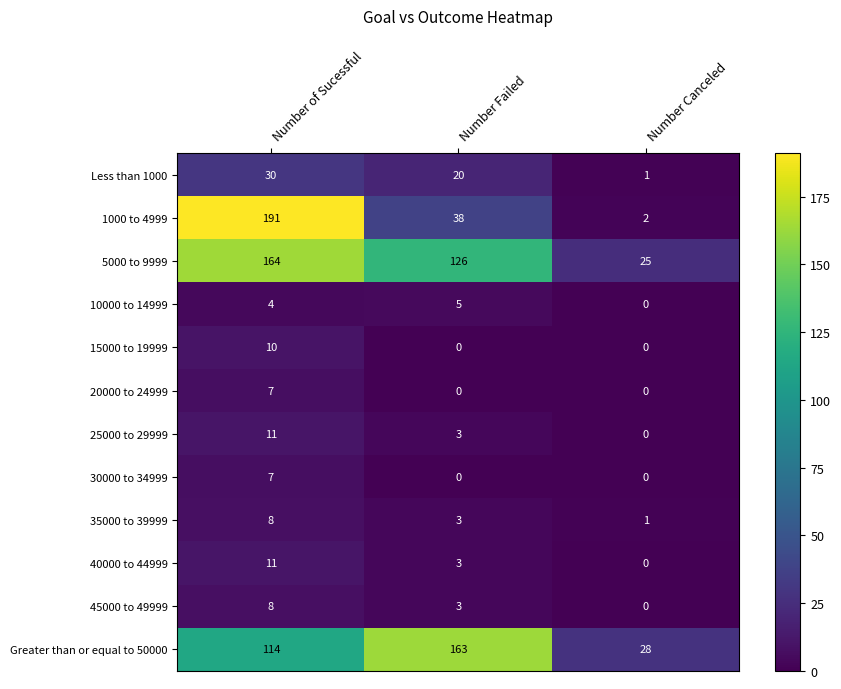

List the labels in order of 5000 to 9999 value, largest first.

Number of Sucessful, Number Failed, Number Canceled